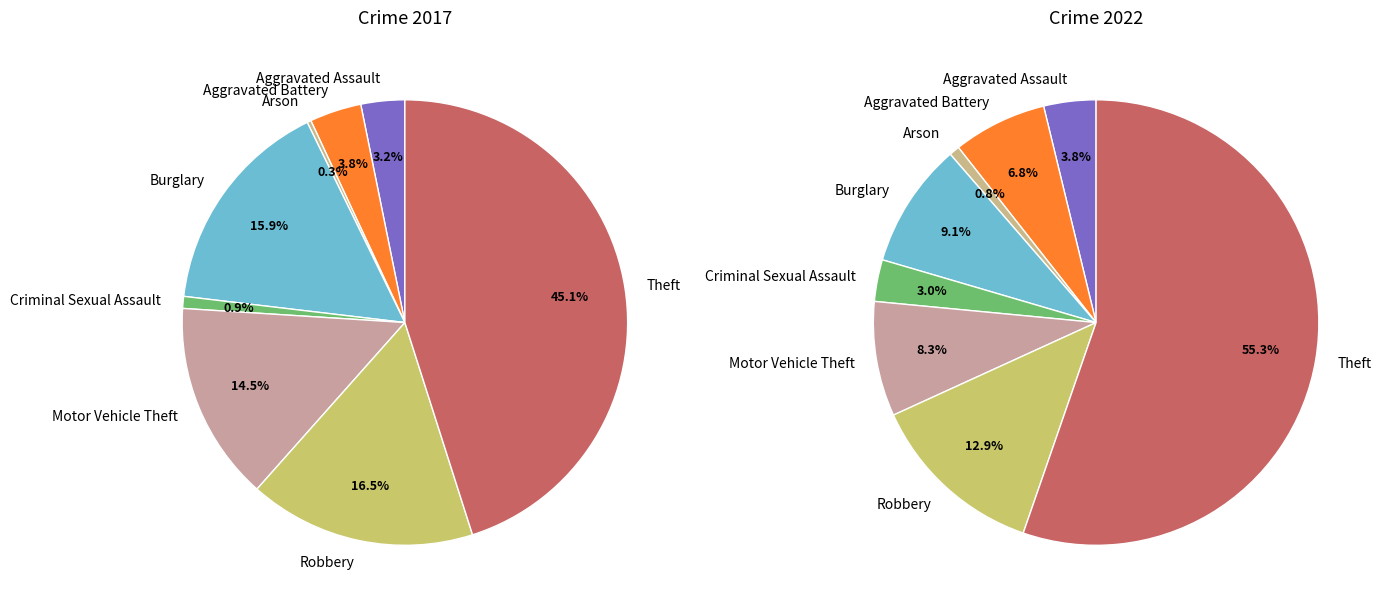

How many segments does this pie chart have?

8